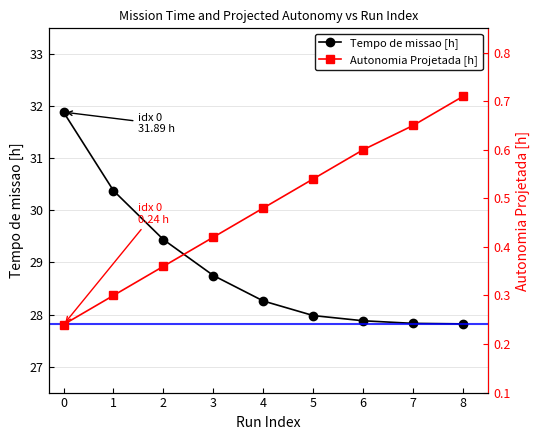

Count the Autonomia Projetada [h] values in the range 0 to 1.

9